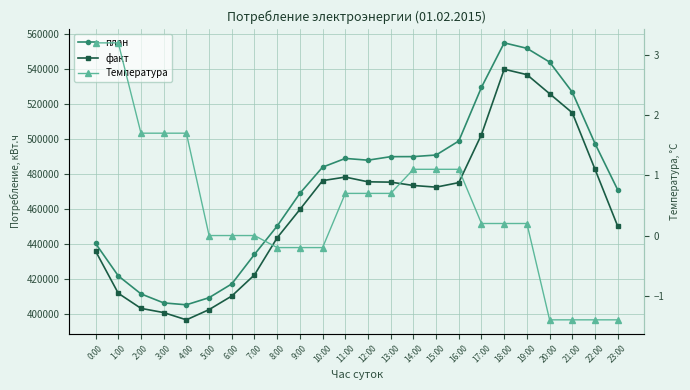

True or false: Температура and факт intersect in this chart.

False